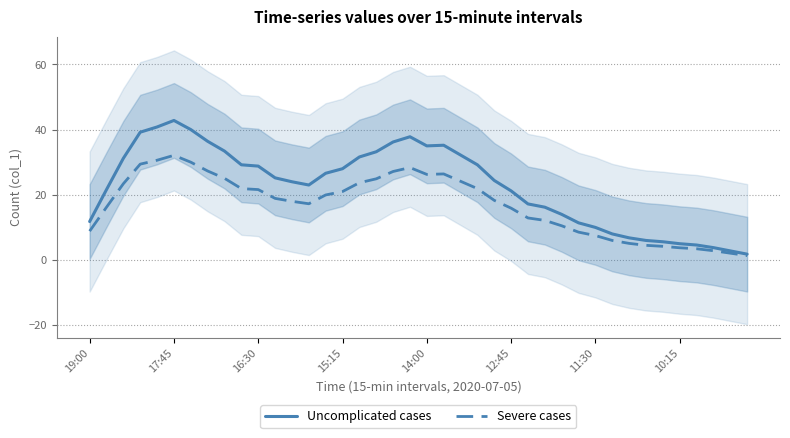

What is the spread (max minus min) of values at 14?

6.6